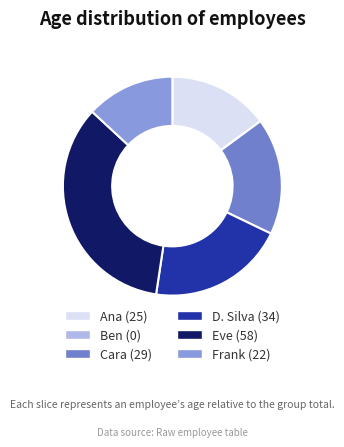

Rank the categories by value from highest to lowest.

Eve, D. Silva, Cara, Ana, Frank, Ben